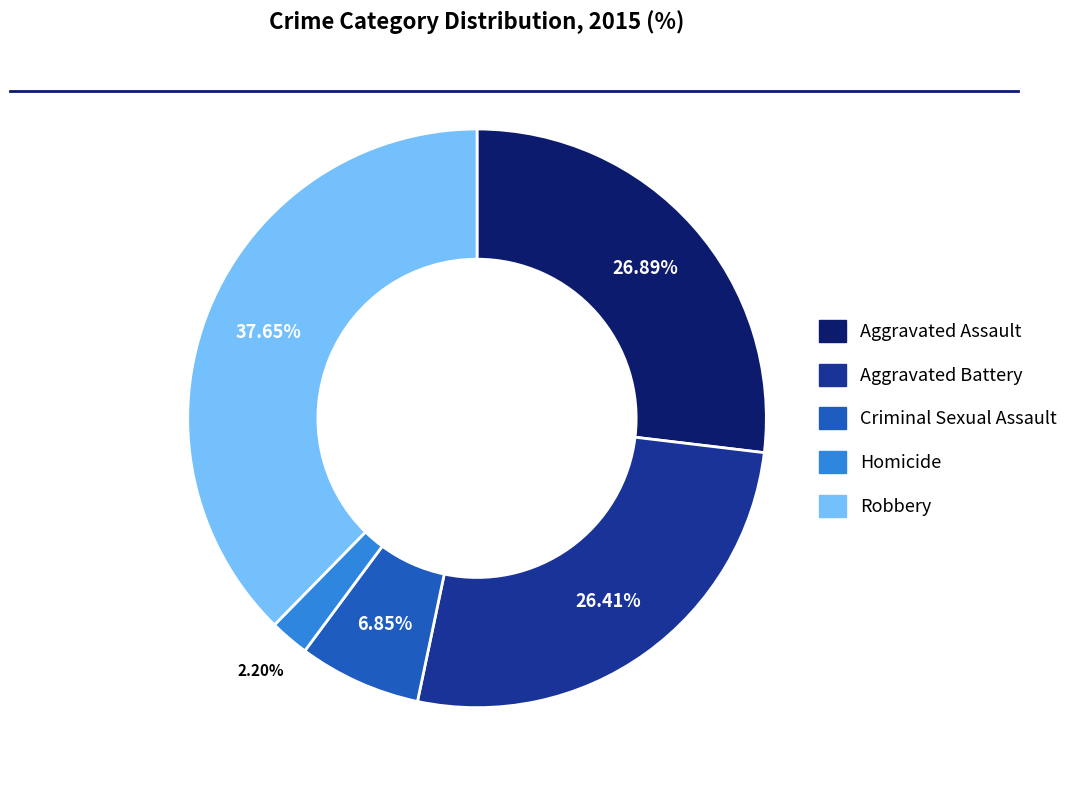

What portion of the pie excludes Homicide?

97.8%